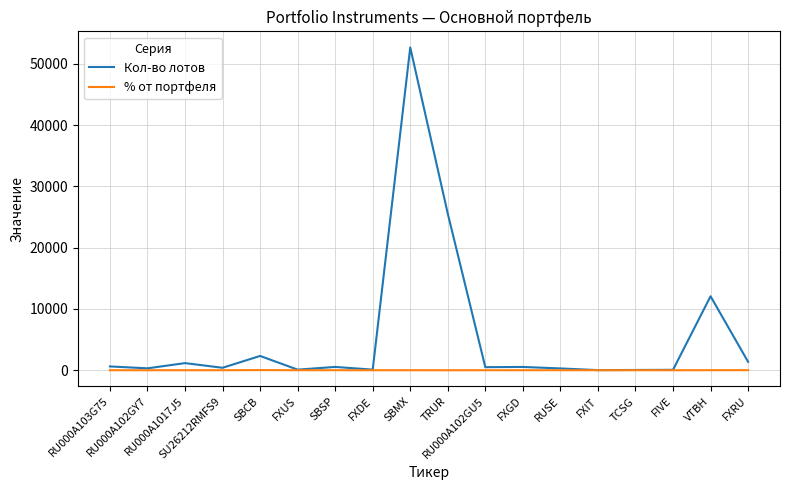

Read the % от портфеля value at TRUR.

1.0